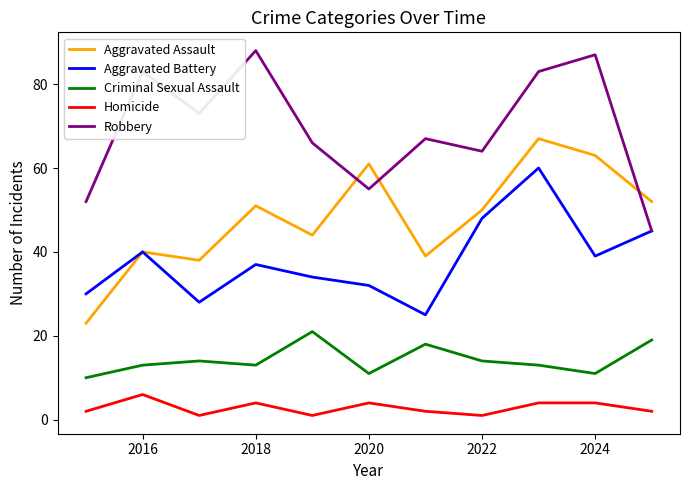

What is the minimum value for Aggravated Assault?

23